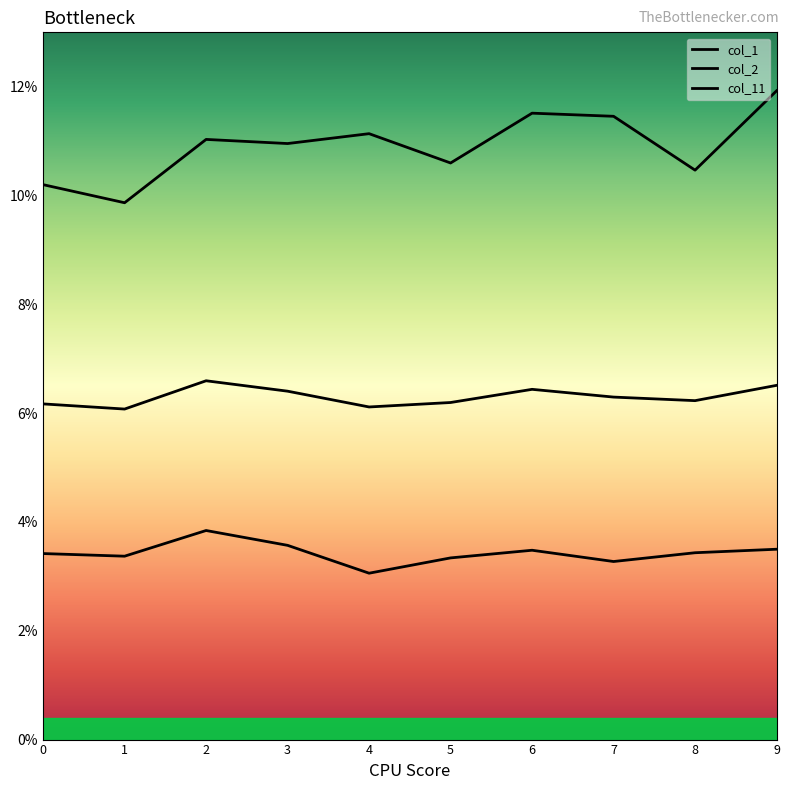

Is this an area chart (filled region under the line)?

No